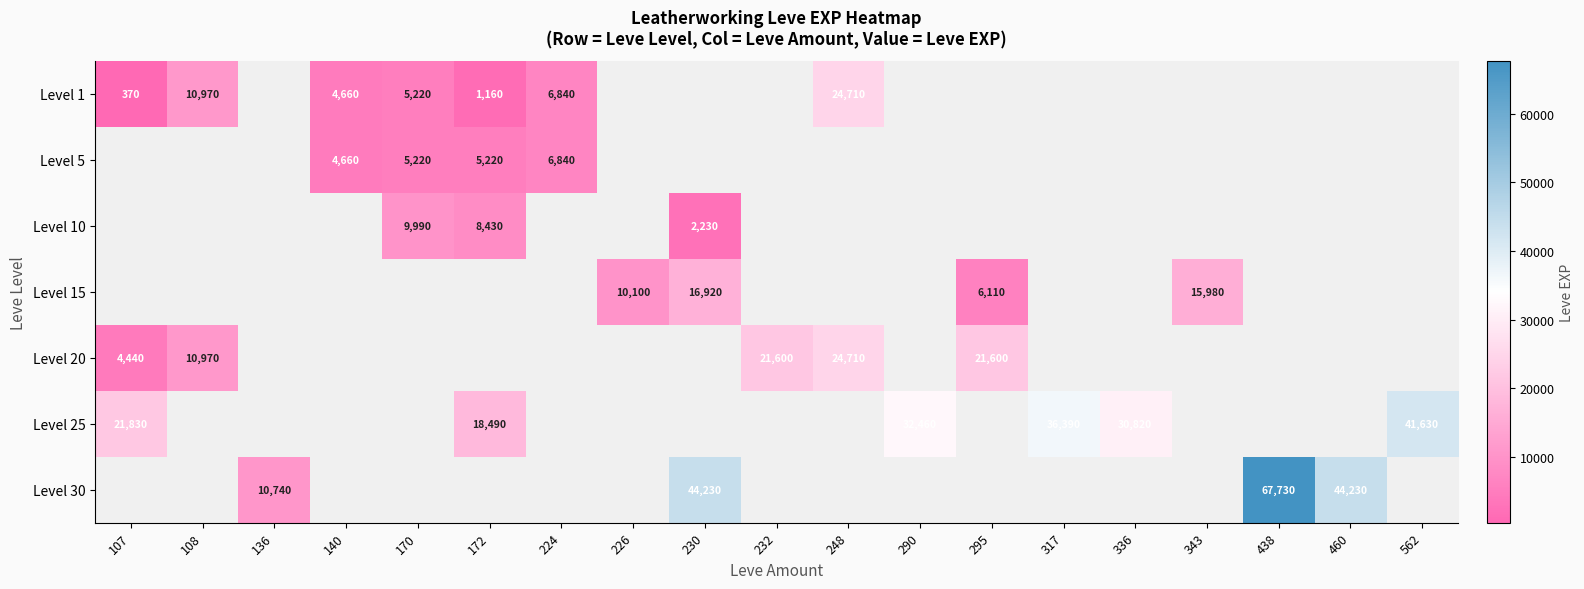

The Level 30 series shows 69783 at 230. True or false?

False